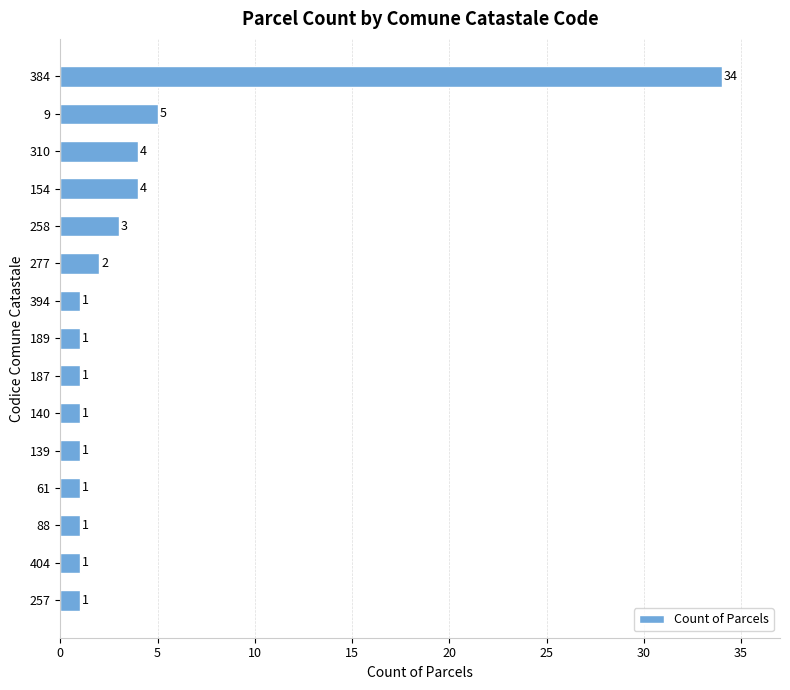

True or false: the data shows 4 at 154.

True